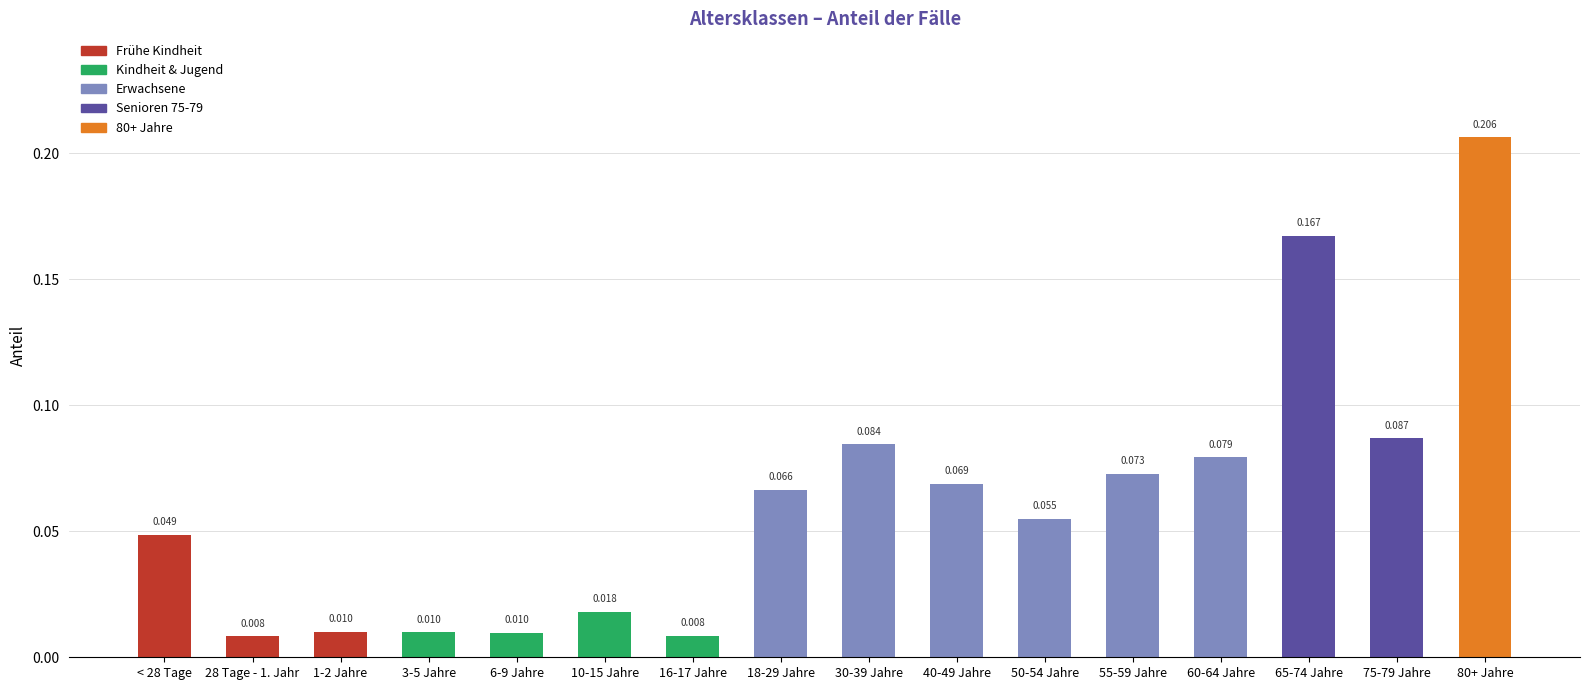

How many bars are there in total?

16